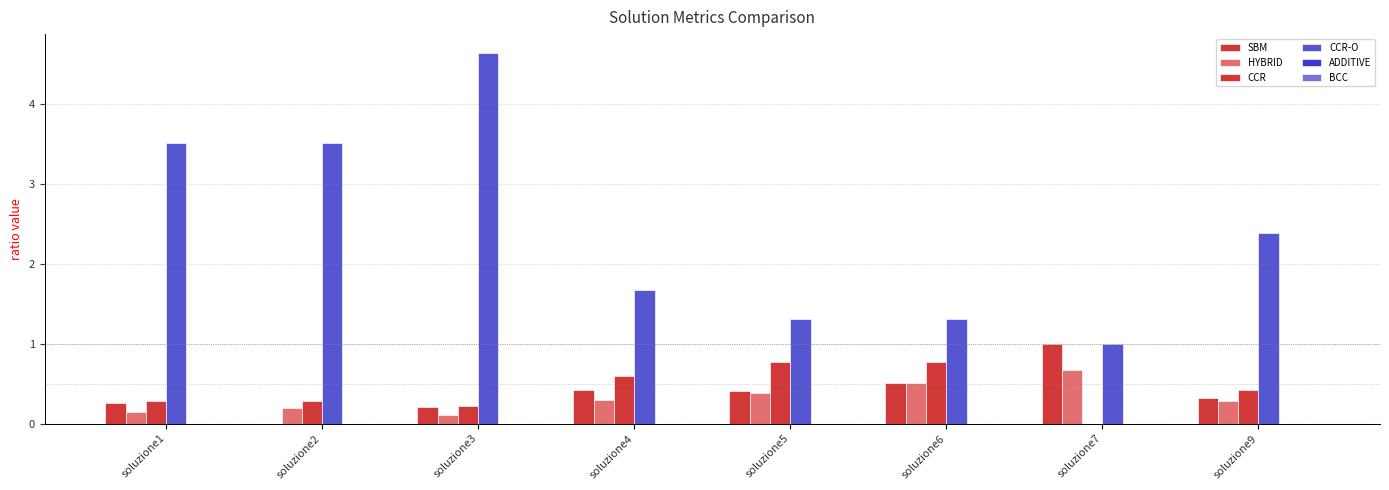

Reading right to left, extract all data points from this chart.

SBM: soluzione9=0.3	soluzione7=1.0	soluzione6=0.5	soluzione5=0.4	soluzione4=0.4	soluzione3=0.2	soluzione2=0.0	soluzione1=0.3
HYBRID: soluzione9=0.3	soluzione7=0.7	soluzione6=0.5	soluzione5=0.4	soluzione4=0.3	soluzione3=0.1	soluzione2=0.2	soluzione1=0.1
CCR: soluzione9=0.4	soluzione7=0.0	soluzione6=0.8	soluzione5=0.8	soluzione4=0.6	soluzione3=0.2	soluzione2=0.3	soluzione1=0.3
CCR-O: soluzione9=2.4	soluzione7=1.0	soluzione6=1.3	soluzione5=1.3	soluzione4=1.7	soluzione3=4.6	soluzione2=3.5	soluzione1=3.5
ADDITIVE: soluzione9=0.0	soluzione7=-0.0	soluzione6=-0.0	soluzione5=0.0	soluzione4=0.0	soluzione3=0.0	soluzione2=0.0	soluzione1=0.0
BCC: soluzione9=0.0	soluzione7=0.0	soluzione6=0.0	soluzione5=0.0	soluzione4=0.0	soluzione3=0.0	soluzione2=0.0	soluzione1=0.0